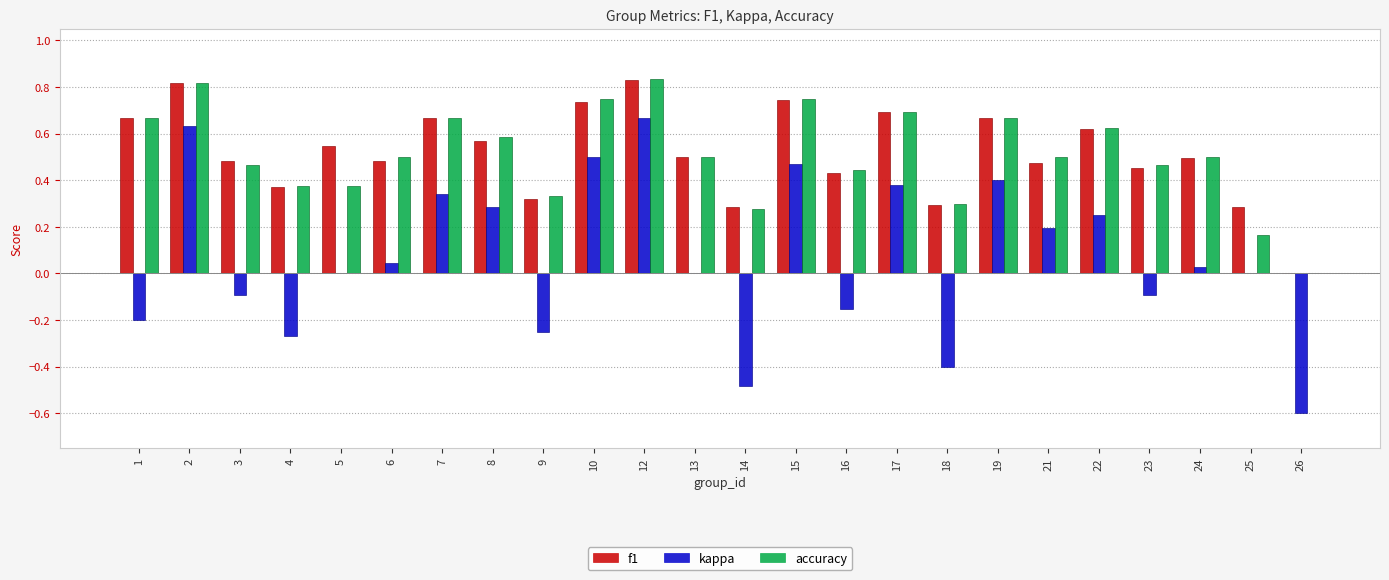

How many values in accuracy are above zero?

23